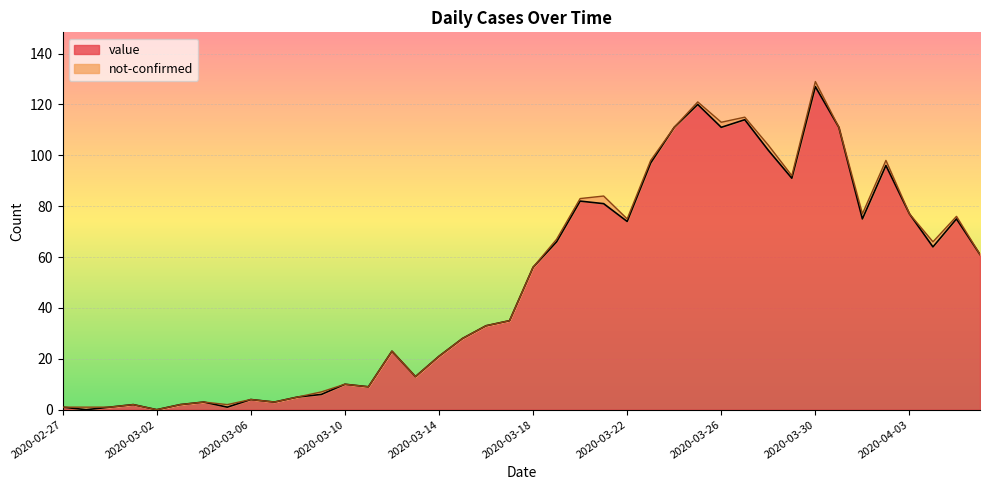

How many values exceed 56?

19